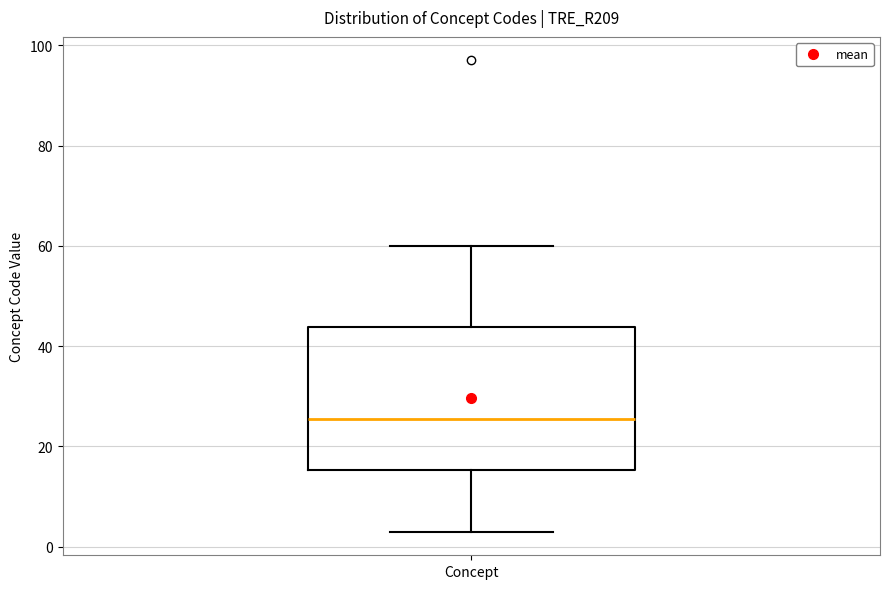

Where does the median line of the box for Concept sit on the y-axis? The values are not printed on the chart, so give them approximately, as read against the axis.

26